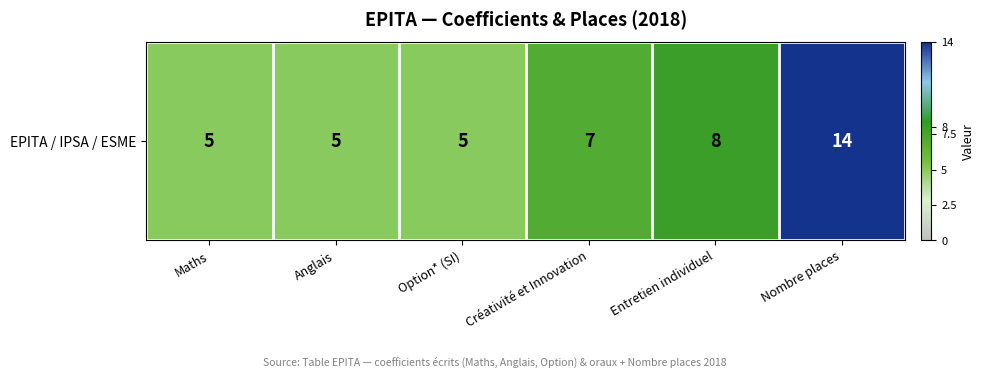

Which category has the highest value across all series?

Nombre places